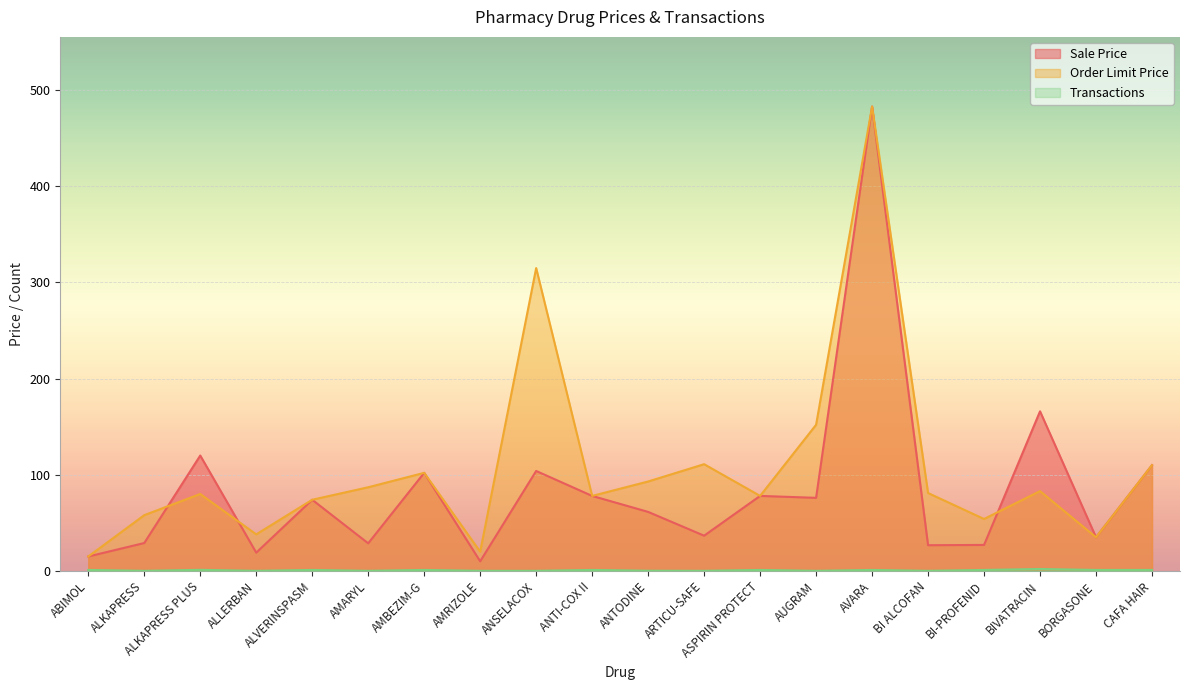

At which category is the sum across all series the highest?

AVARA